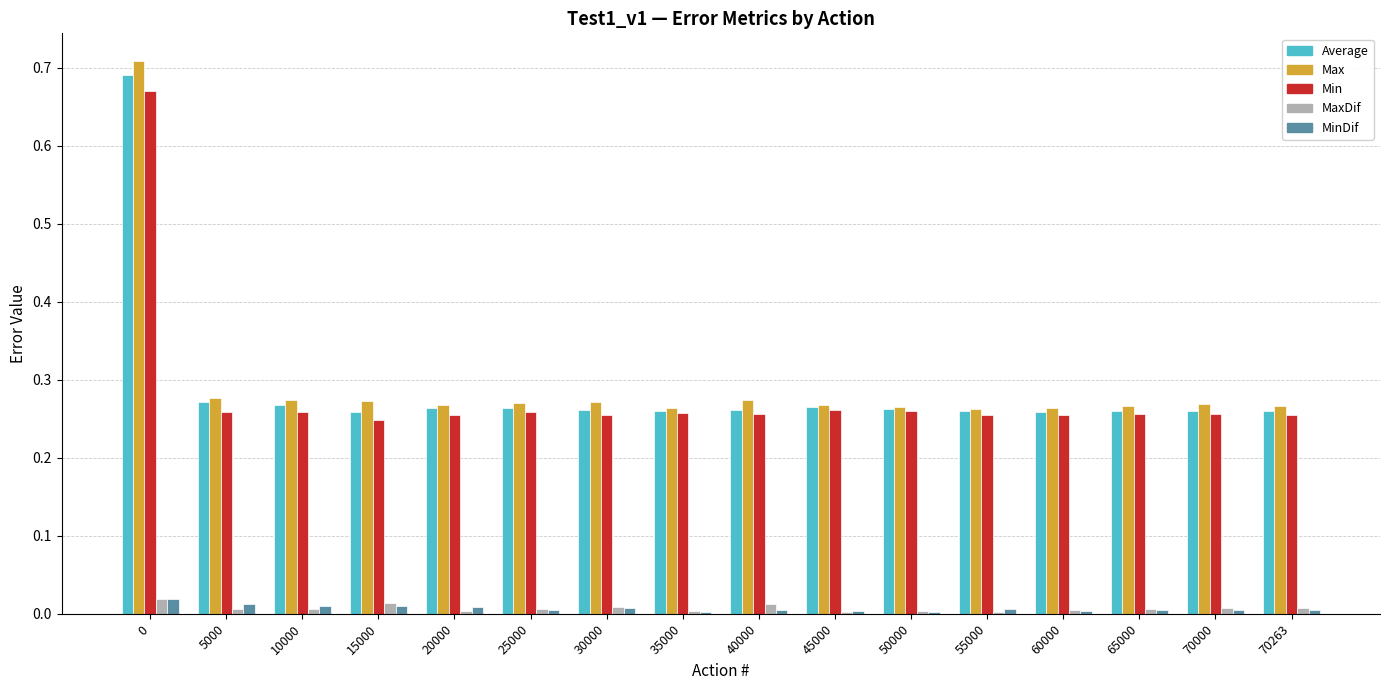

How many groups of bars are there?

16